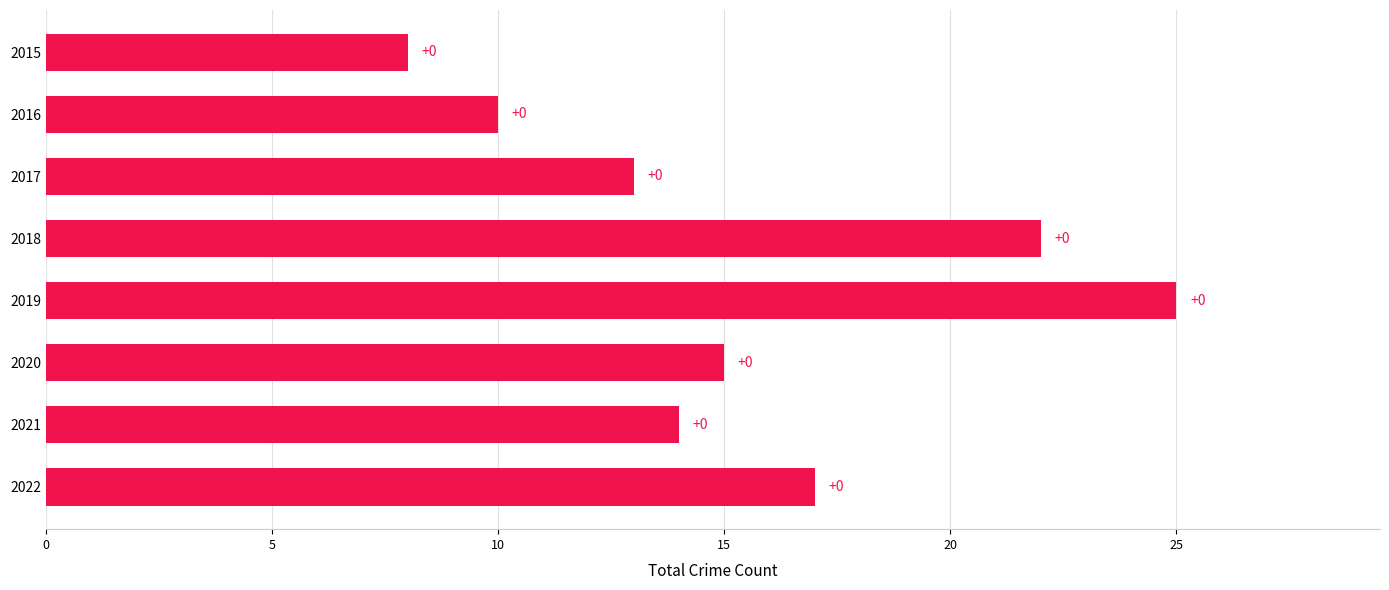

How many bars are there in total?

8